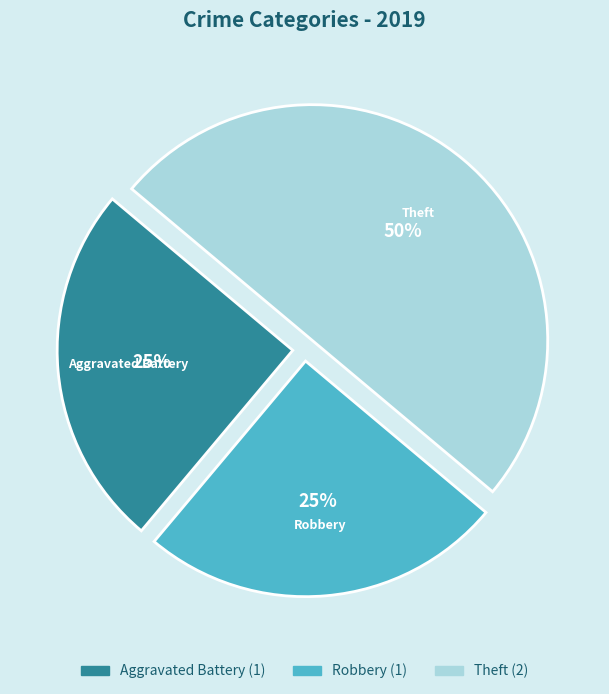

Which category has the biggest portion of the pie?

Theft